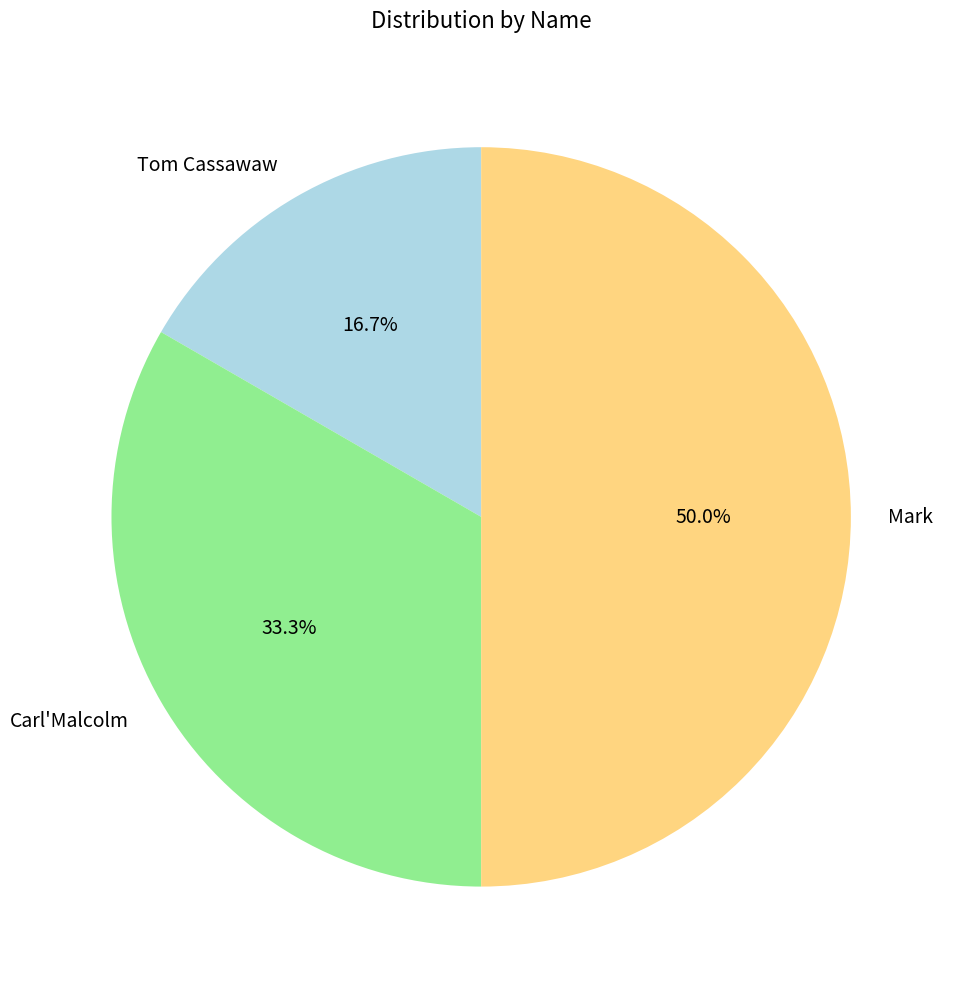

What is the total percentage of Carl'Malcolm and Mark?

83.3%